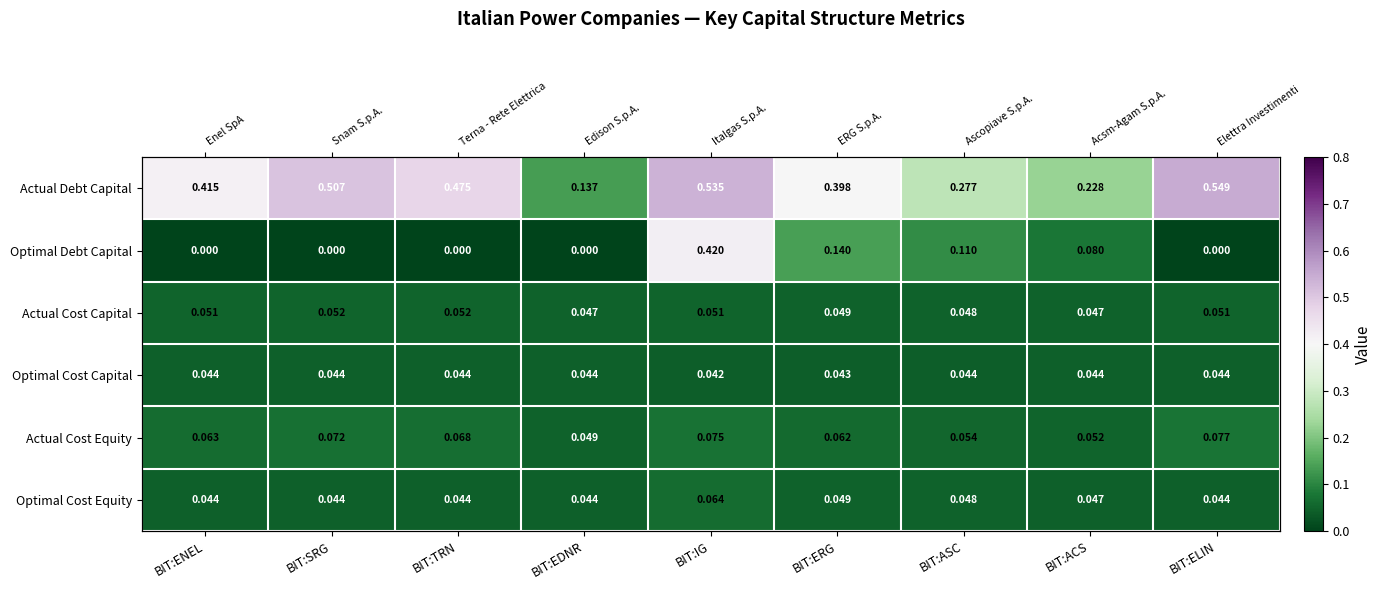

What is the highest value of the Actual Cost Capital series?

0.1